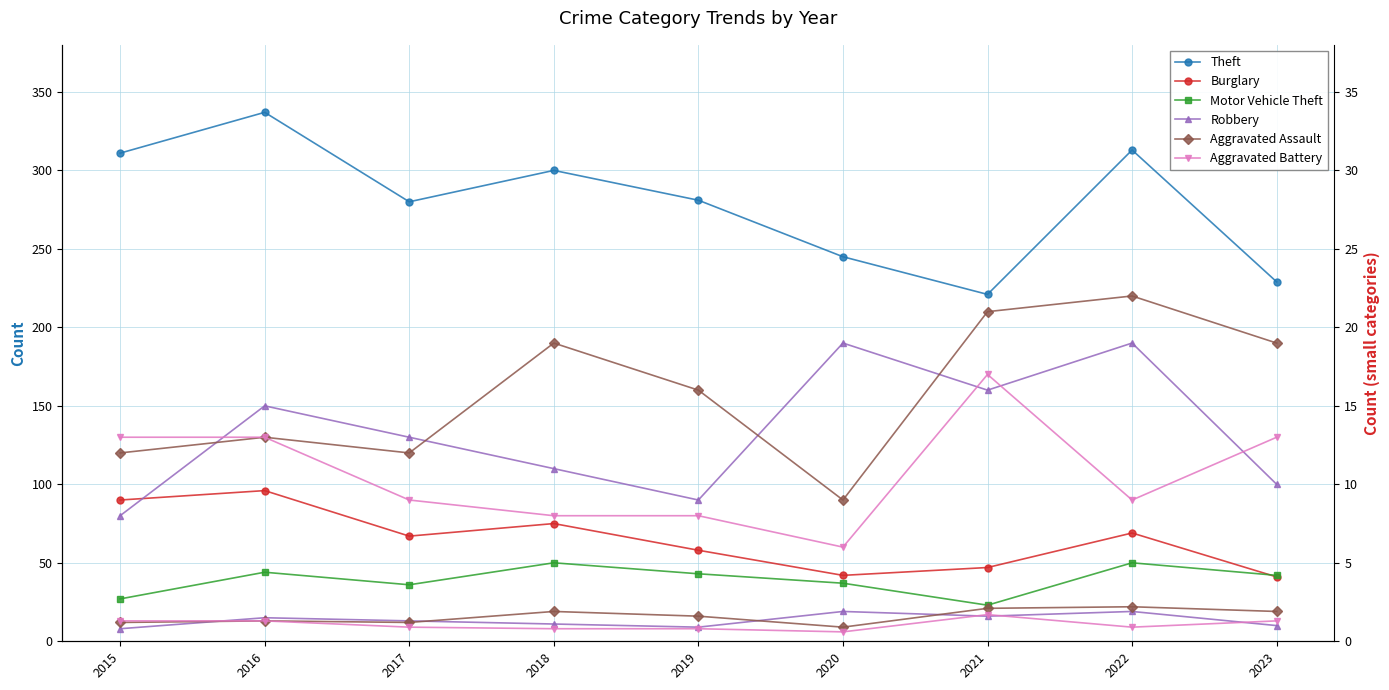

What is the sum of the Theft values at 2015 and 2020?

556